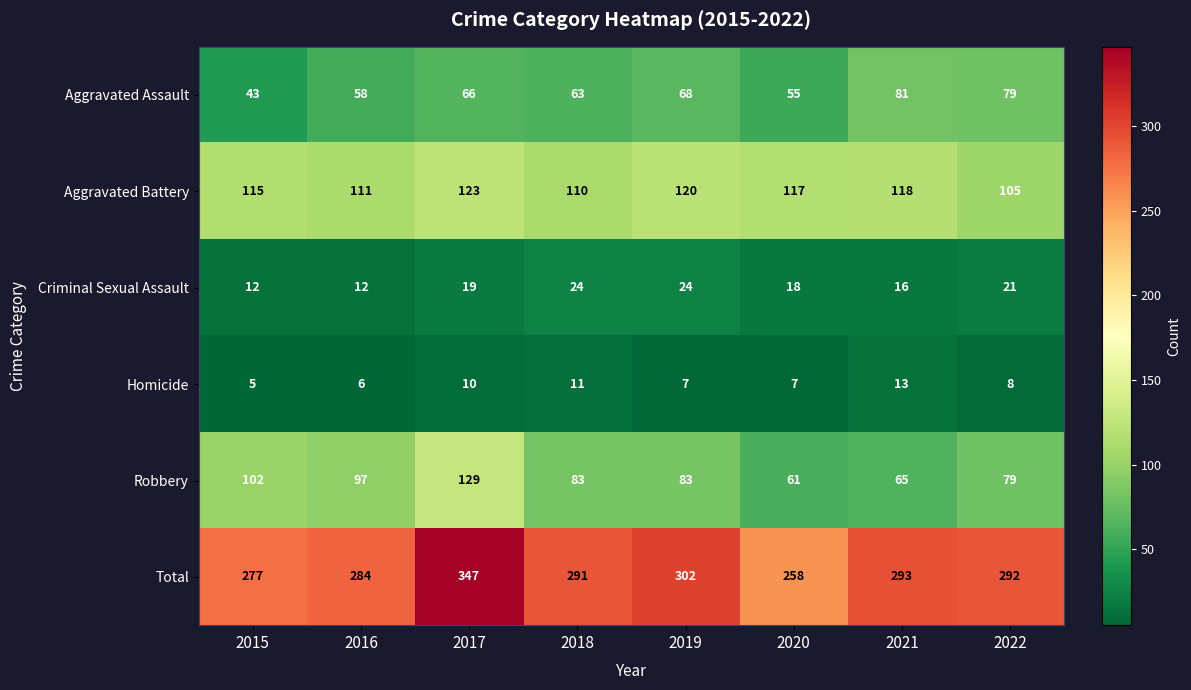

At 2019, list the series in order from smallest to largest.

Homicide, Criminal Sexual Assault, Aggravated Assault, Robbery, Aggravated Battery, Total